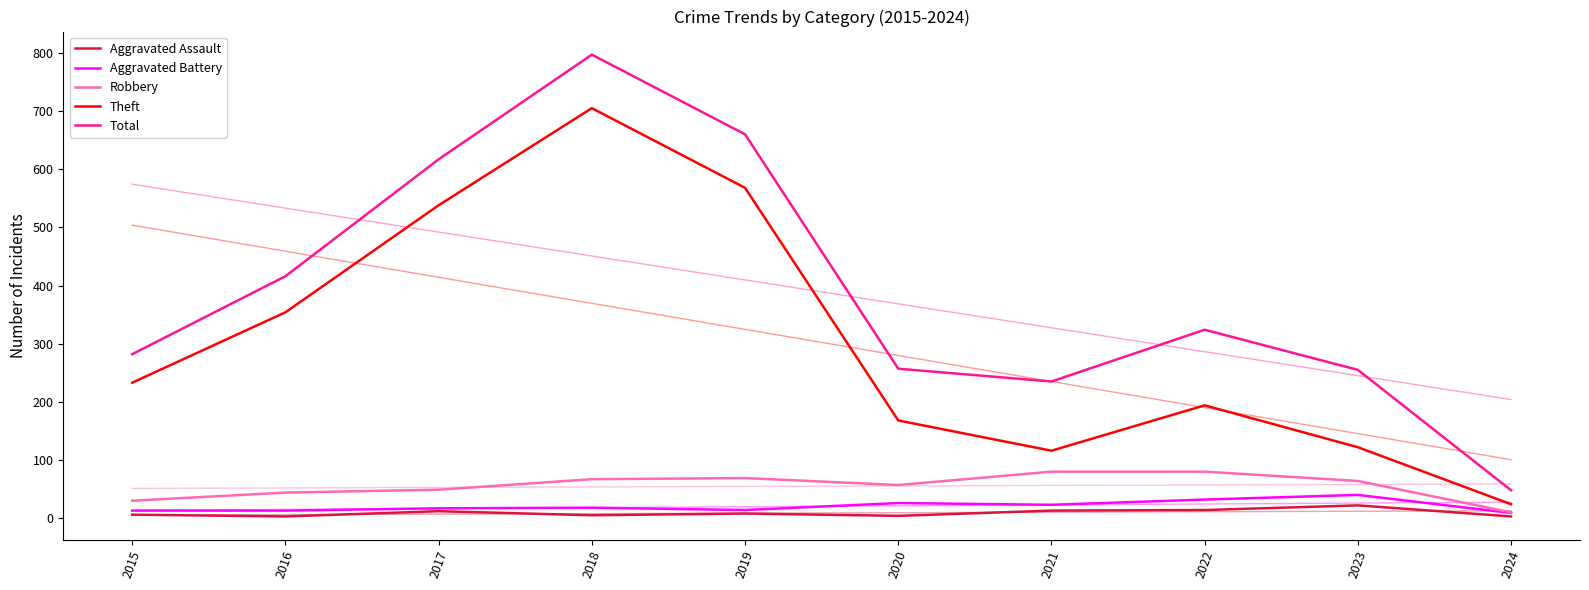

Does the chart have visible grid lines?

No